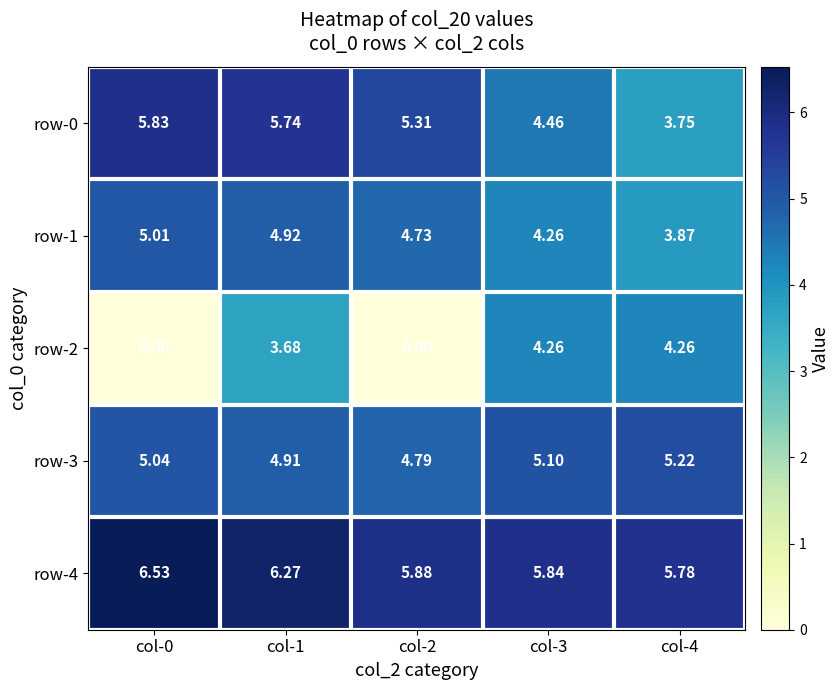

Which series has the largest total across all categories?

row-4